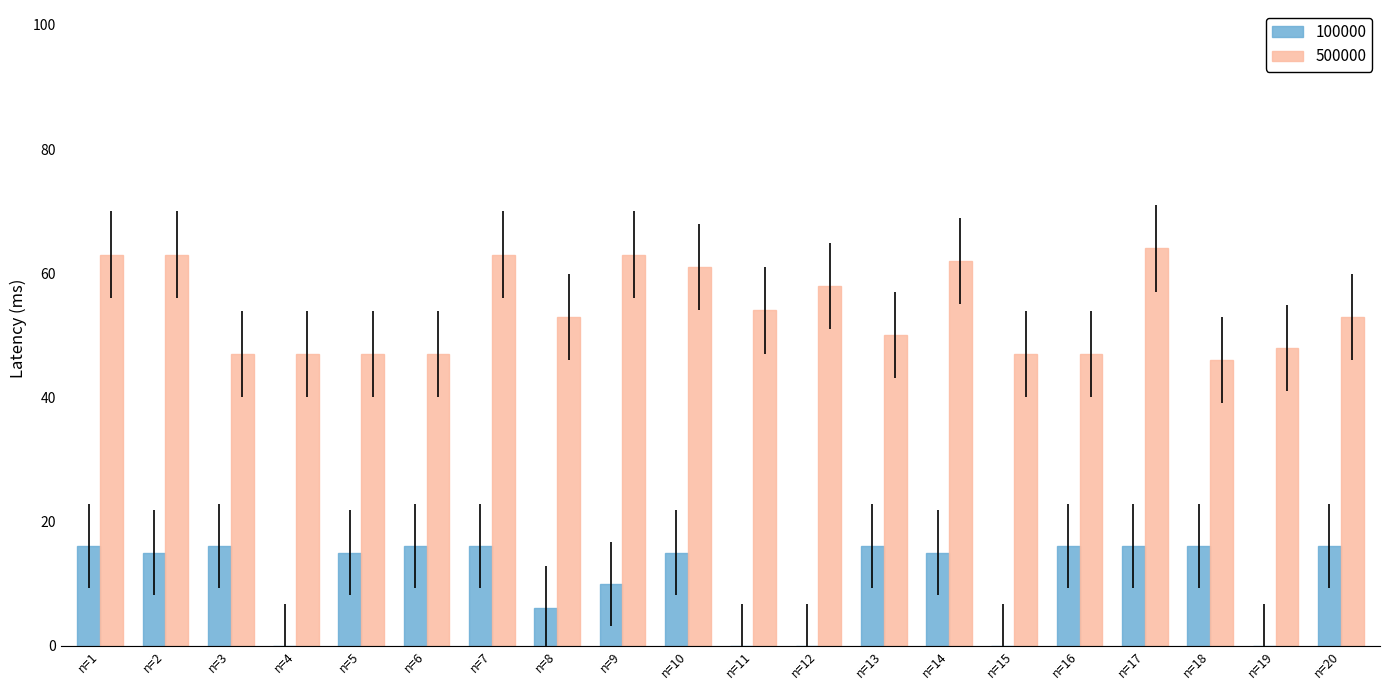

Is the value of 100000 at n=1 greater than the value of 500000 at n=9?

No